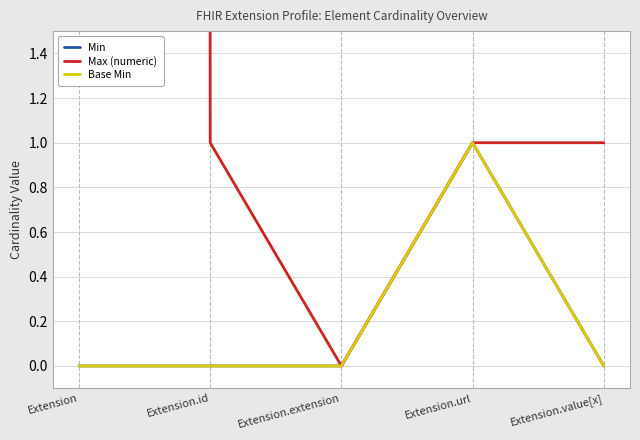

Which series changed the most between Extension.url and Extension.value[x]?

Min